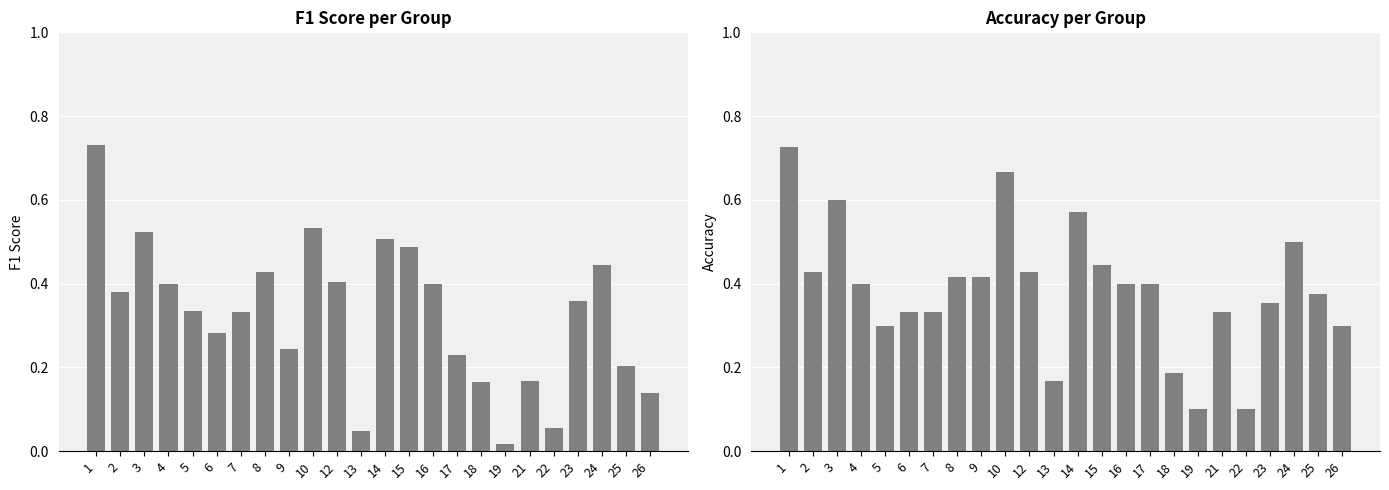

The value of accuracy at 21 is 0.3. True or false?

True